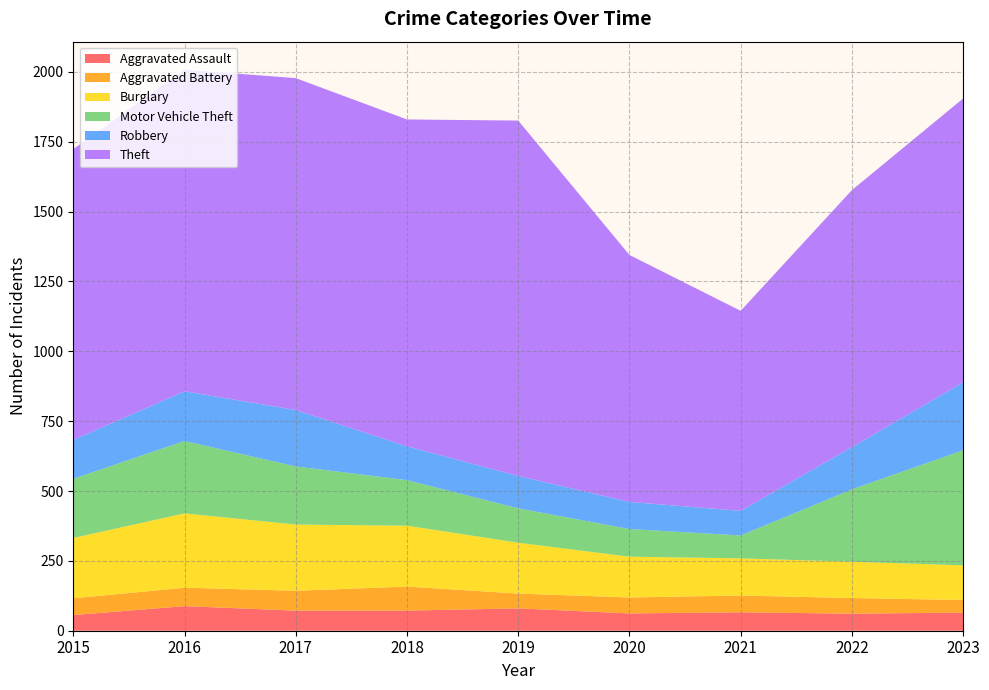

Reading left to right, list all the values displayed in this chart.

Aggravated Assault: 56	88	72	72	80	62	66	61	65
Aggravated Battery: 60	66	71	86	53	57	60	56	45
Burglary: 216	266	237	218	182	146	133	130	124
Motor Vehicle Theft: 212	259	208	163	123	99	82	259	412
Robbery: 139	178	202	121	116	97	88	151	243
Theft: 1041	1151	1188	1170	1272	884	716	920	1016